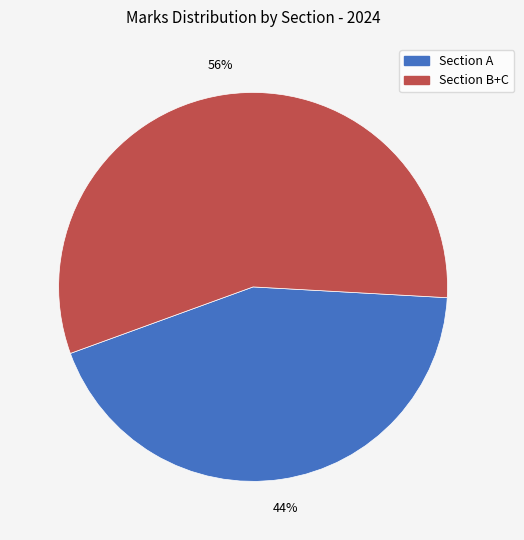

Is there a majority slice in this chart?

Yes